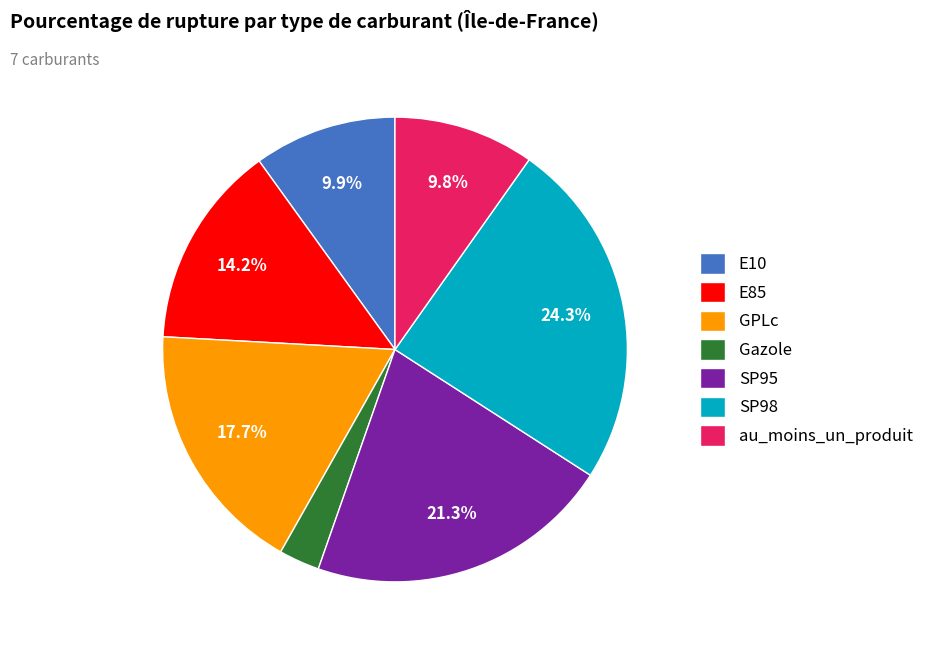

To the nearest percent, what percentage of the pie is E85?

14%